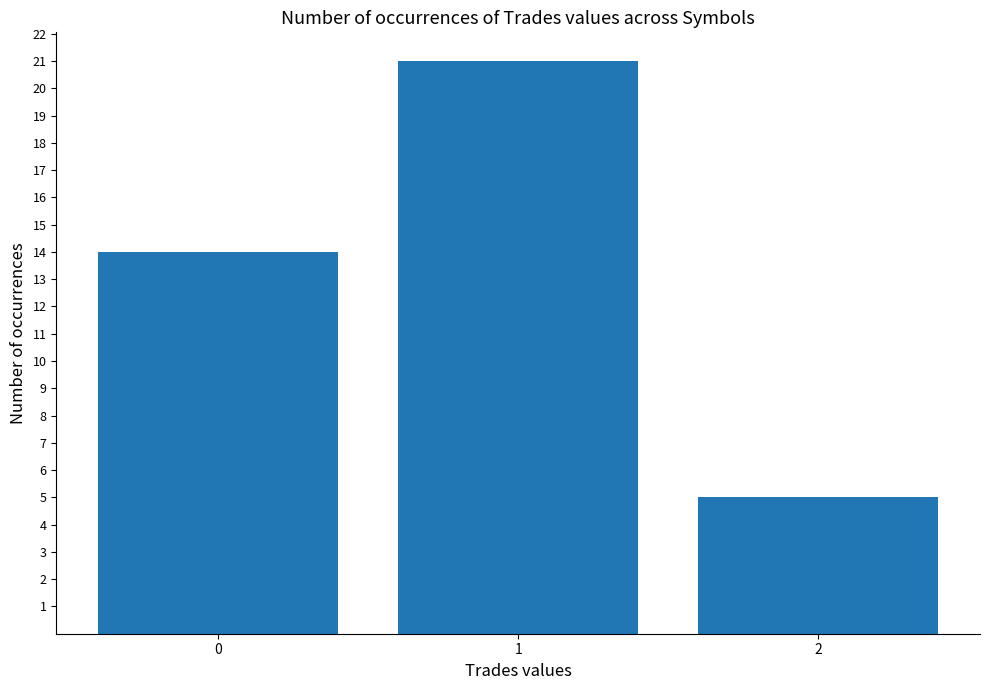

Between 2 and 1, which is larger?

1